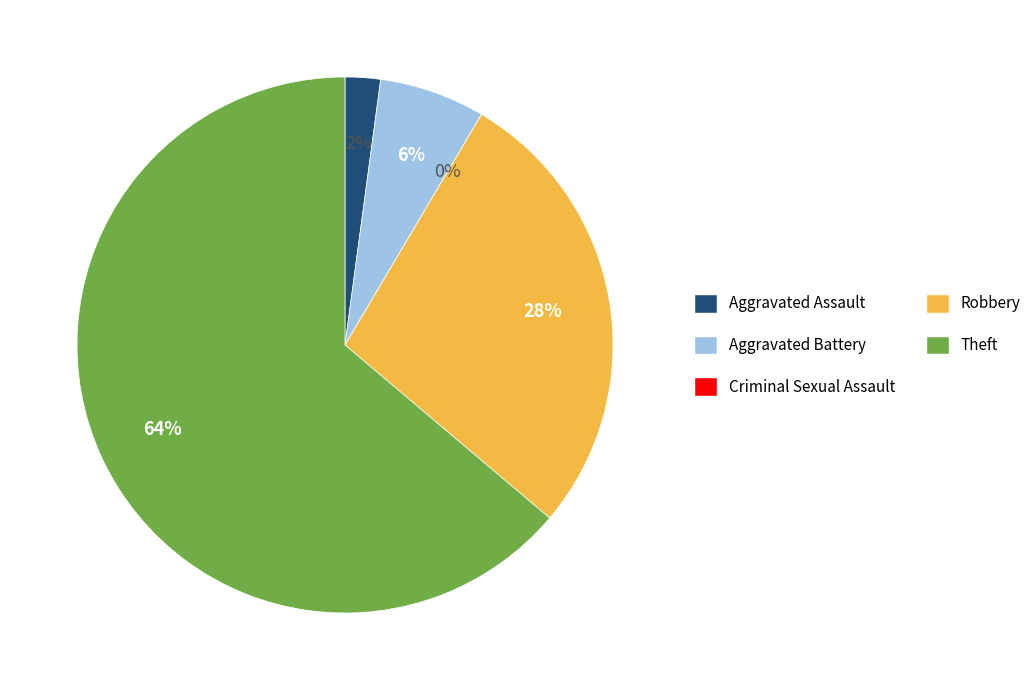

Rank the categories by value from lowest to highest.

Criminal Sexual Assault, Aggravated Assault, Aggravated Battery, Robbery, Theft